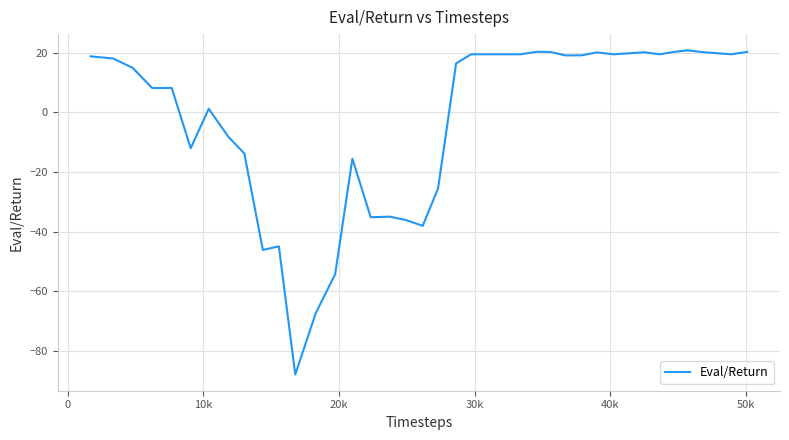

What is the difference between the maximum and minimum values?

108.6